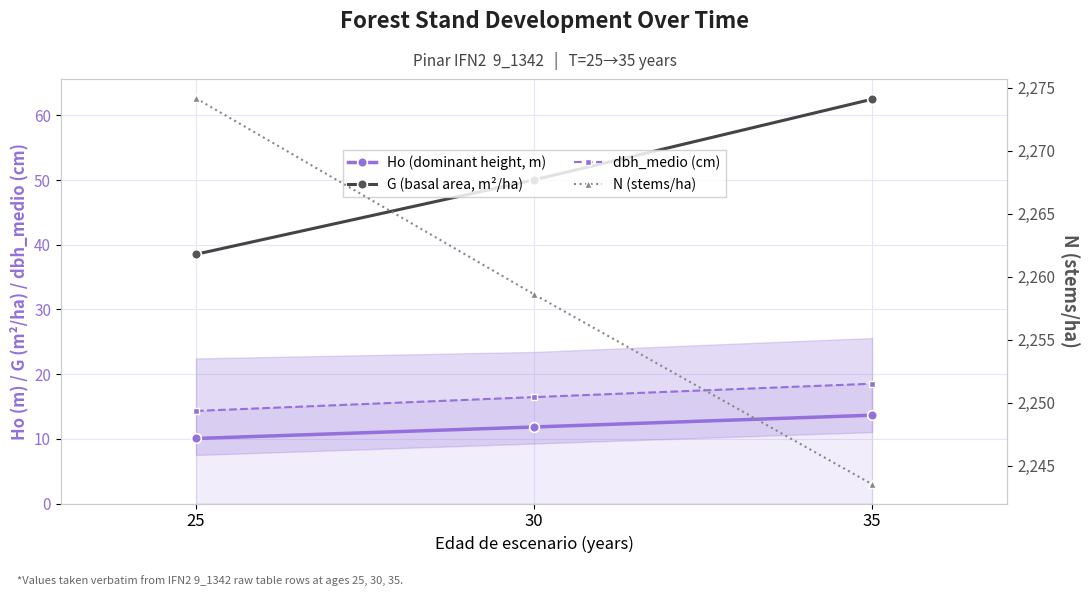

True or false: N (stems/ha) has a value of 3833.4 at 35.

False